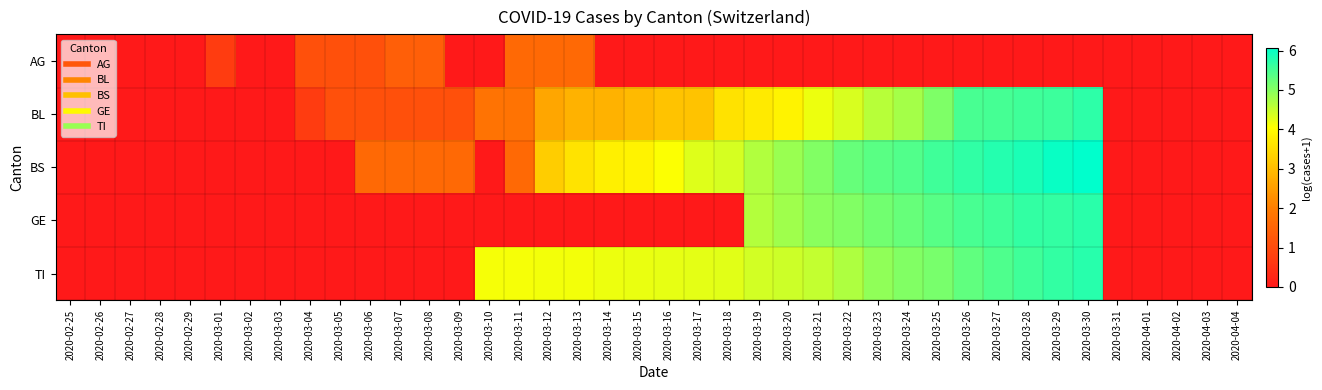

What is the total value across all series at 2020-03-25?

21.1